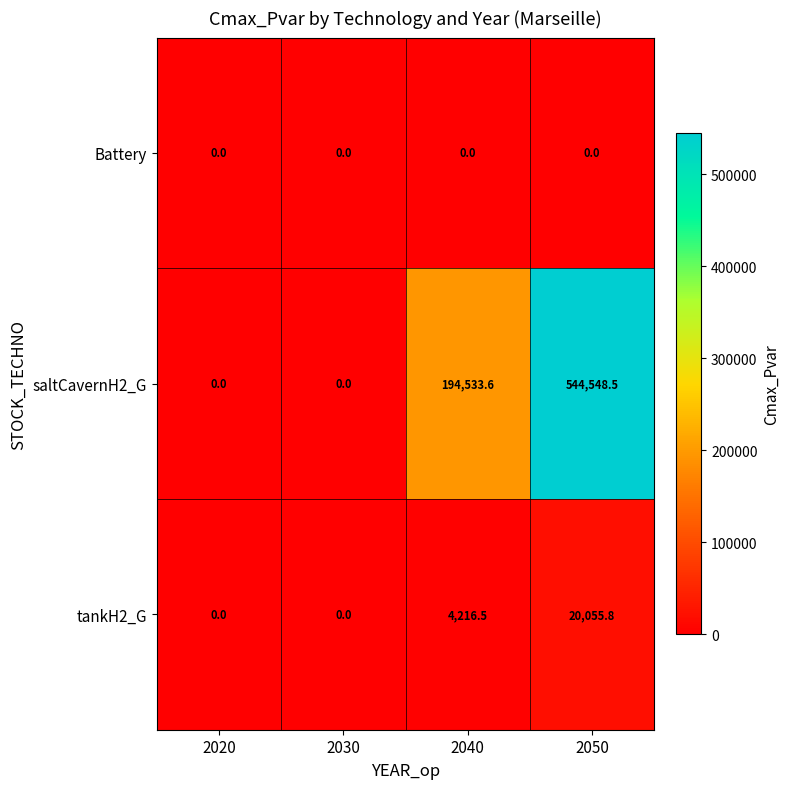

What is the sum of the saltCavernH2_G values at 2050 and 2030?

544548.5